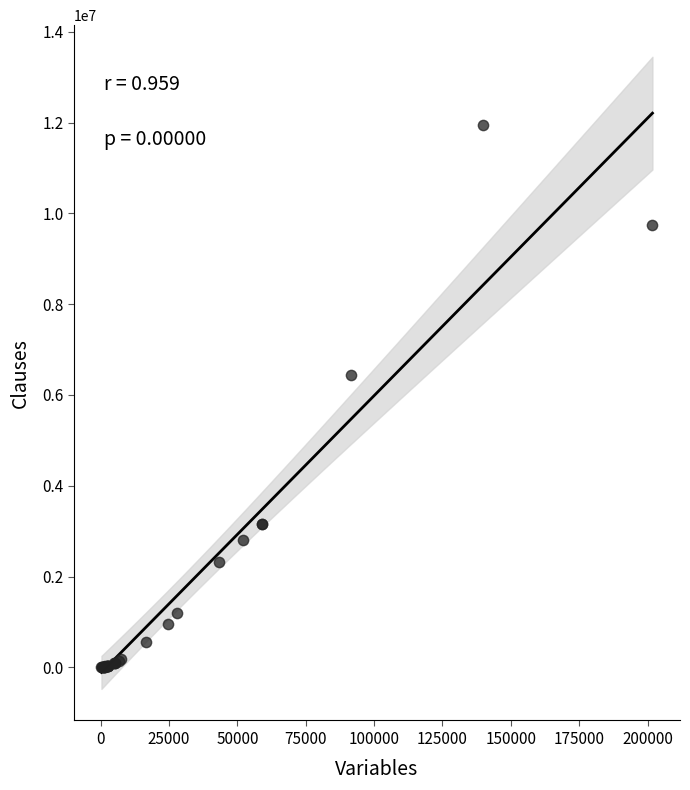

What Y value in the scatter plot is closest to 5972277?

6440958